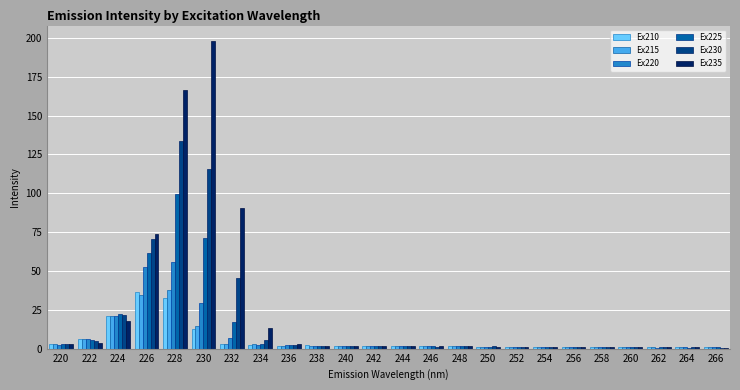

Count the number of data series in this chart.

6